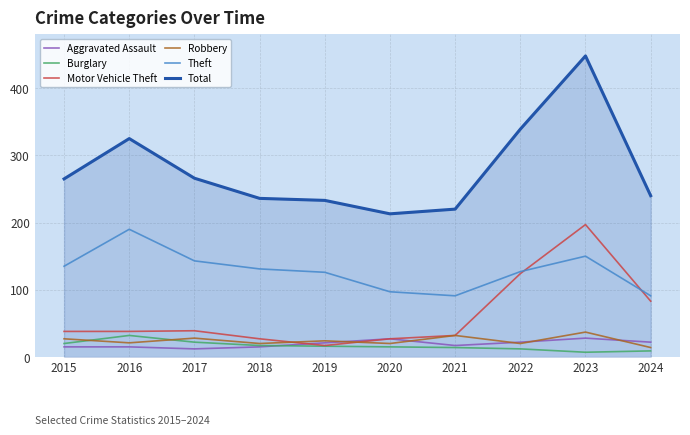

Where is the first local minimum for Robbery?

2016